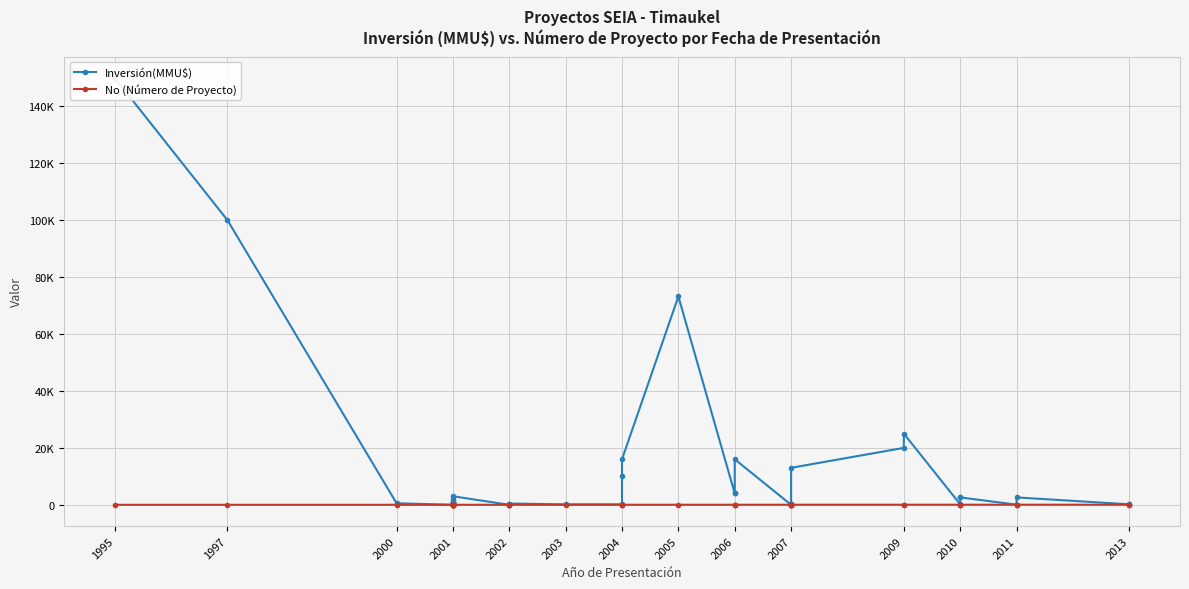

How many data points in Inversión(MMU$) are less than 1000?

17